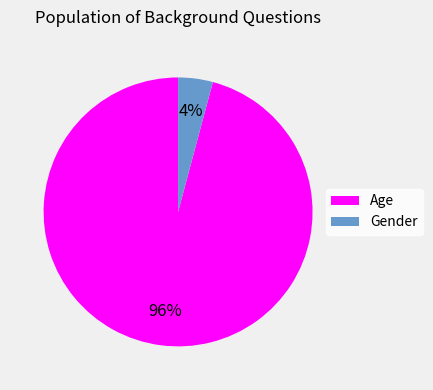

Does Age represent more than half of the total?

Yes